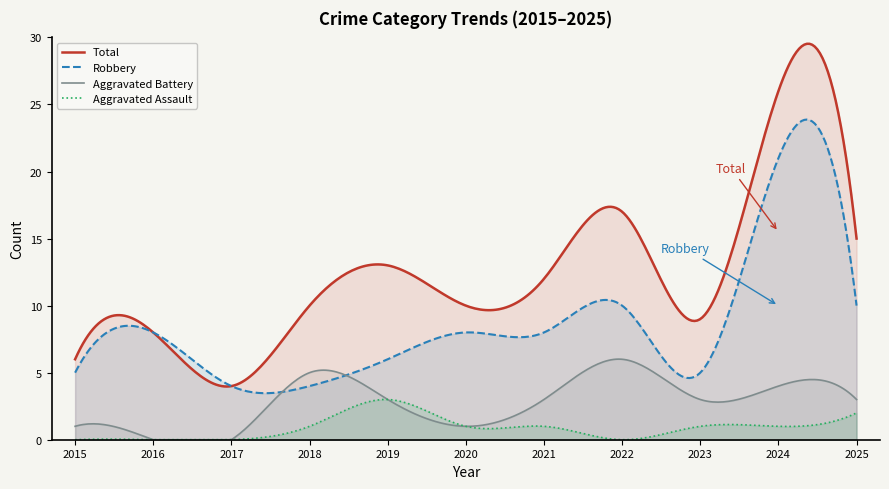

Is the value of Aggravated Battery at 2020 greater than the value of Total at 2024?

No